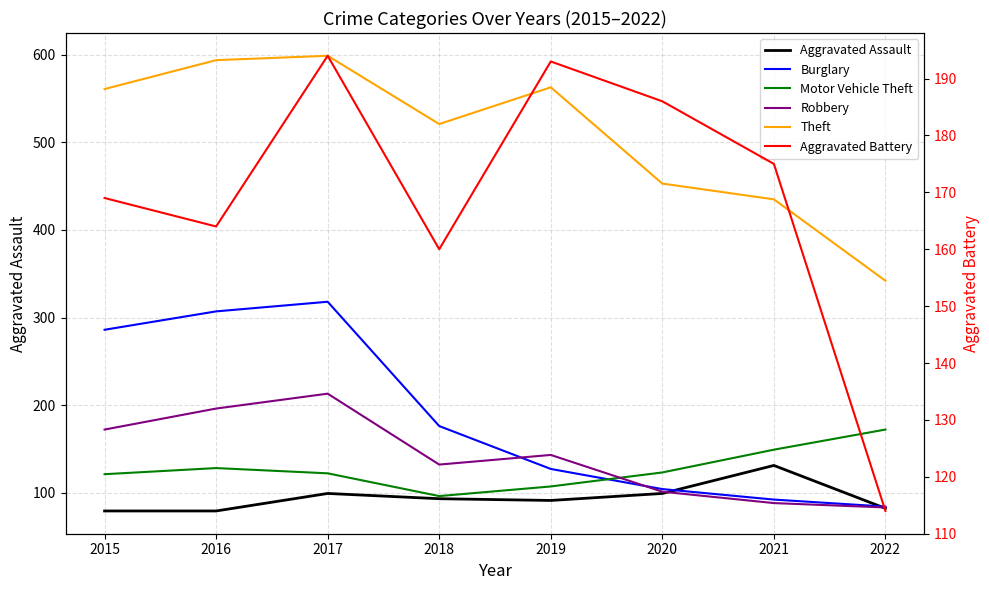

Between 2016 and 2017, which series saw the biggest shift?

Aggravated Battery